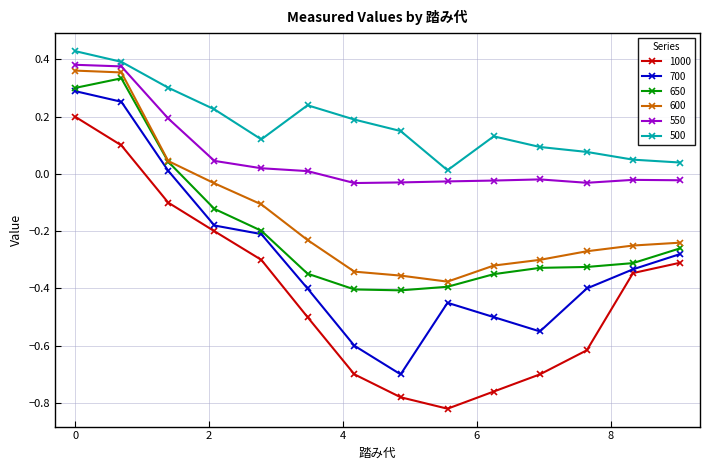

Which series has the largest total across all categories?

500